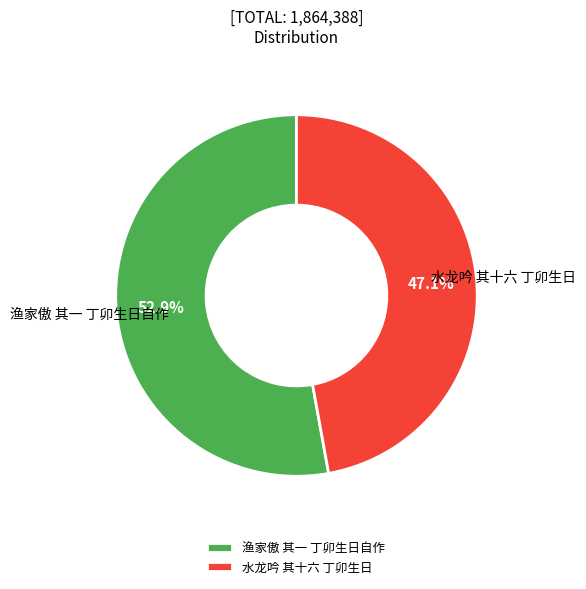

The 渔家傲 其一 丁卯生日自作 slice represents 53% of the pie. True or false?

True